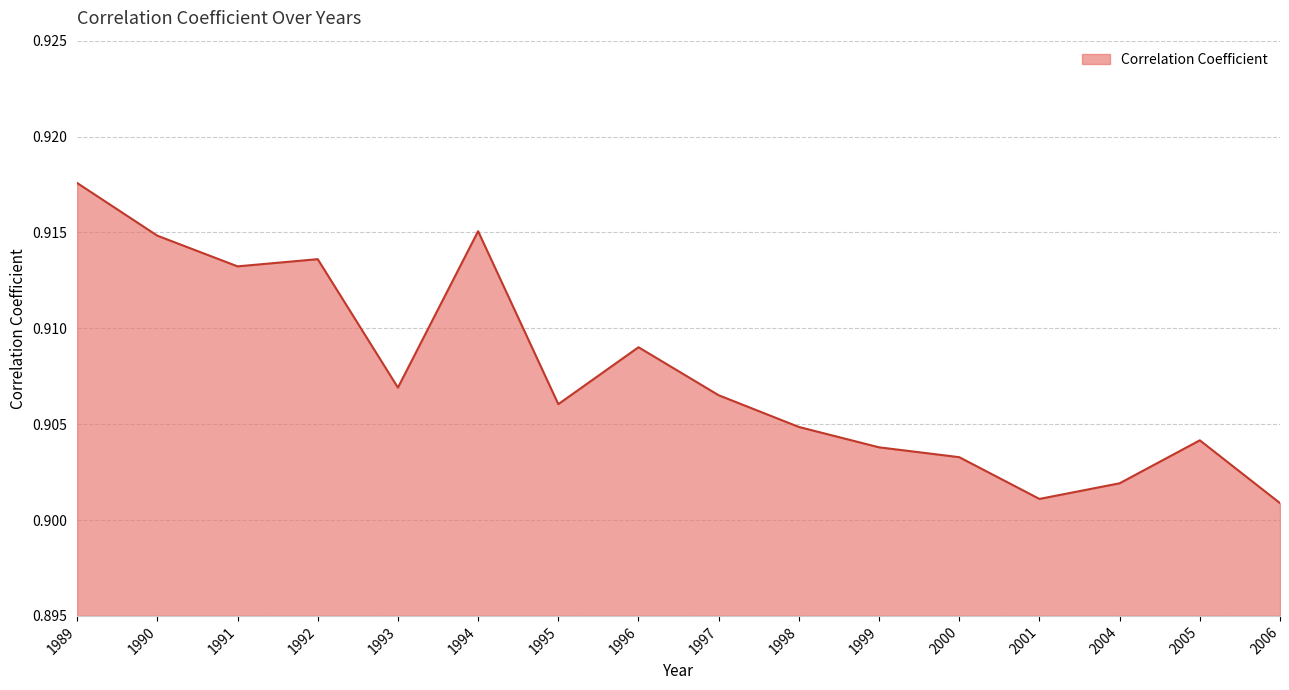

Which has a higher value, 1997 or 1999?

1997